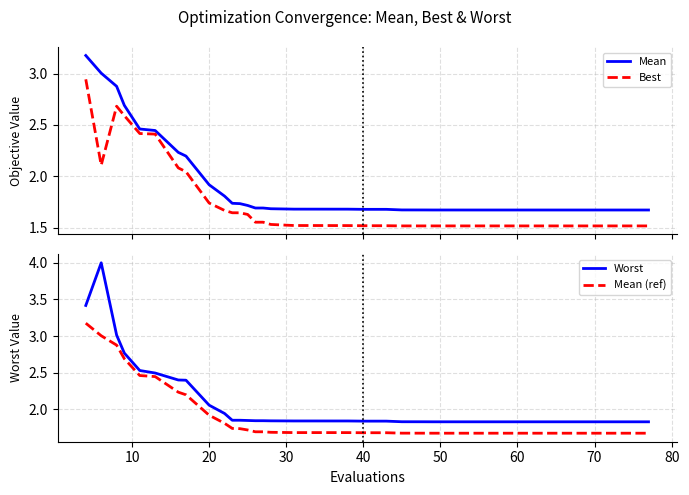

At which label is Mean (ref) closest to 2?

20